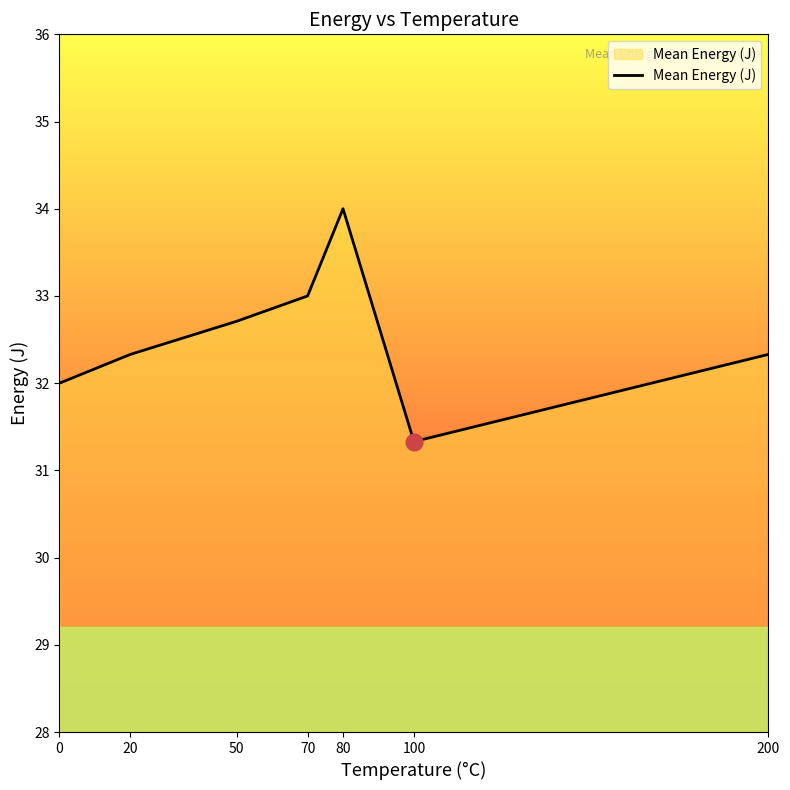

Which label corresponds to the largest value in the chart?

80